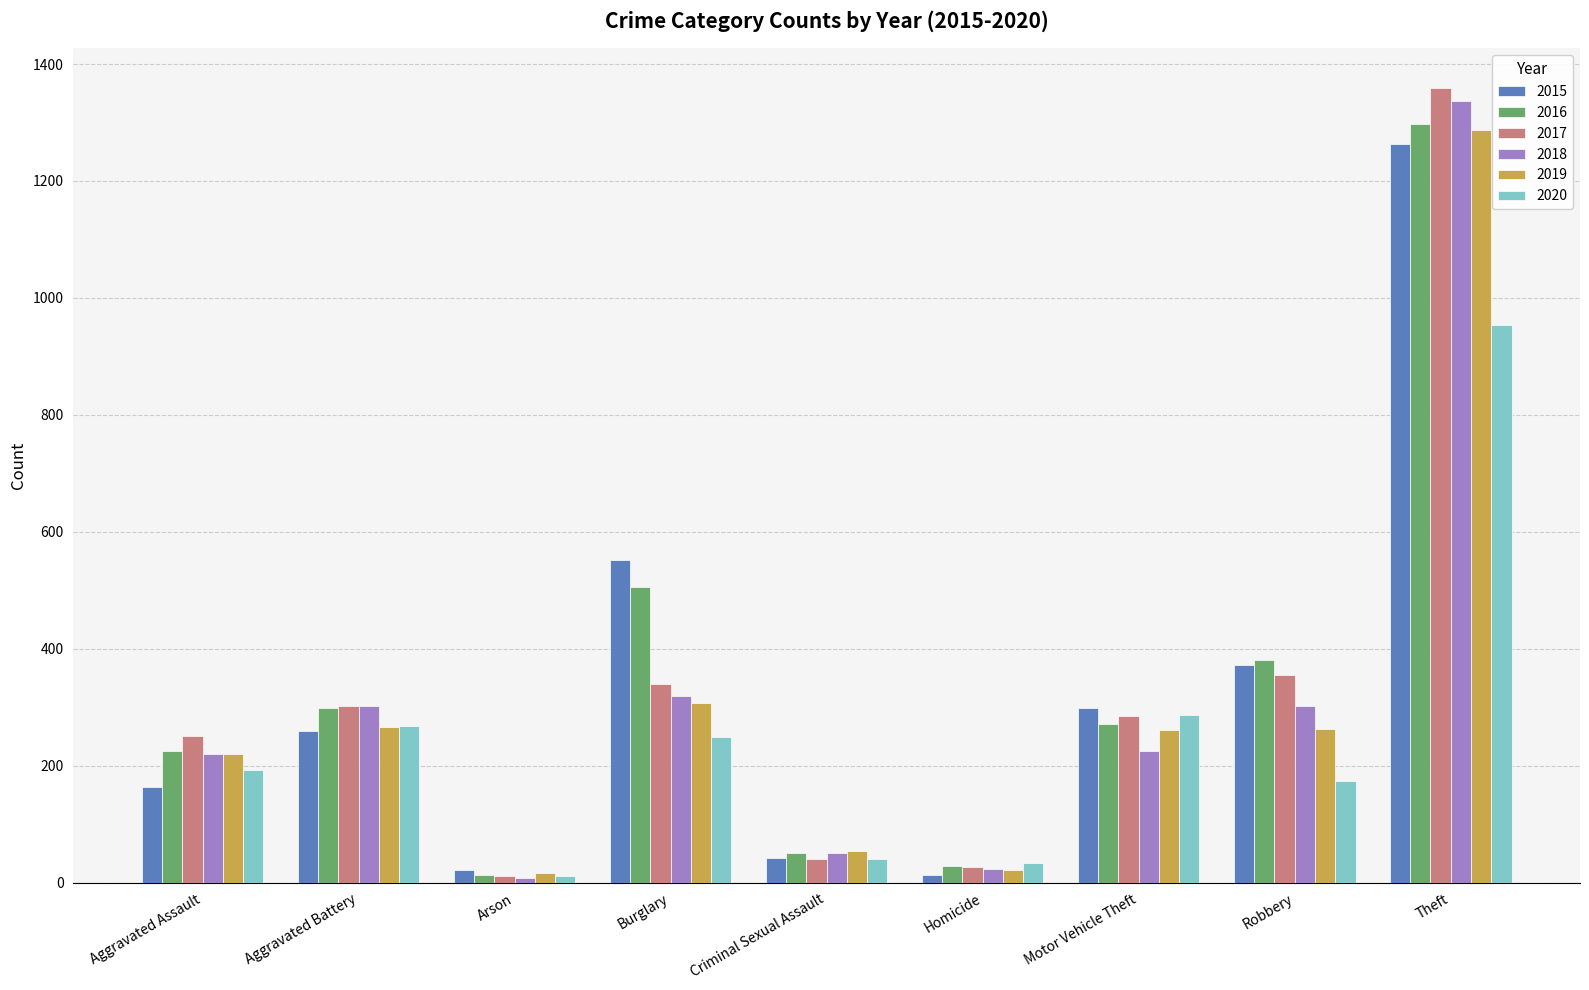

What is the average value of the 2020 series?

246